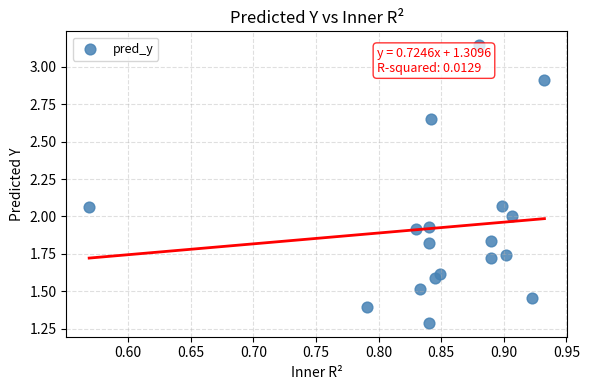

What is the range of X values (max minus min)?

0.4